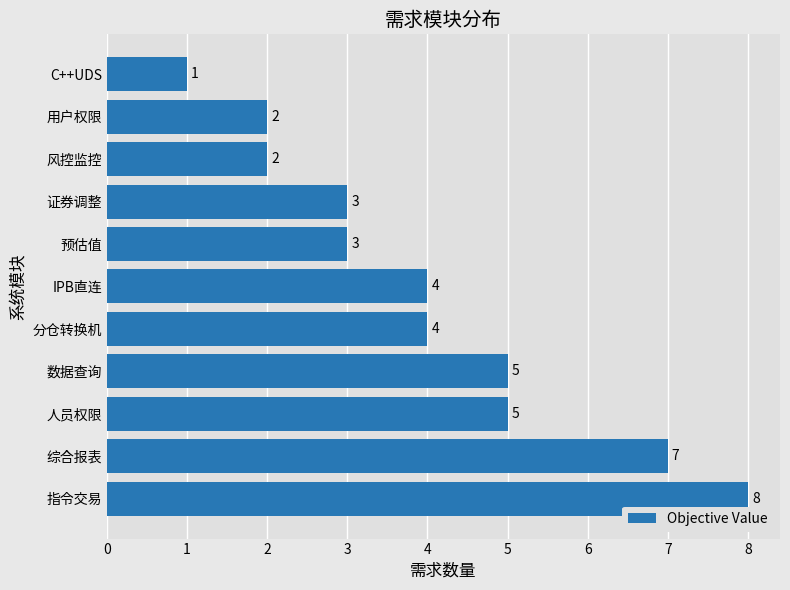

Does the chart contain stacked bars?

No